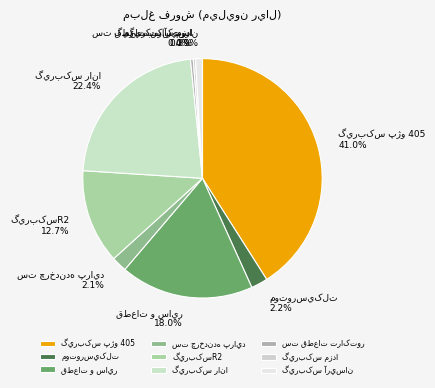

Approximately how many times larger is the value at گيربکس پژو 405 compared to ست چرخدنده پرايد?

19.8